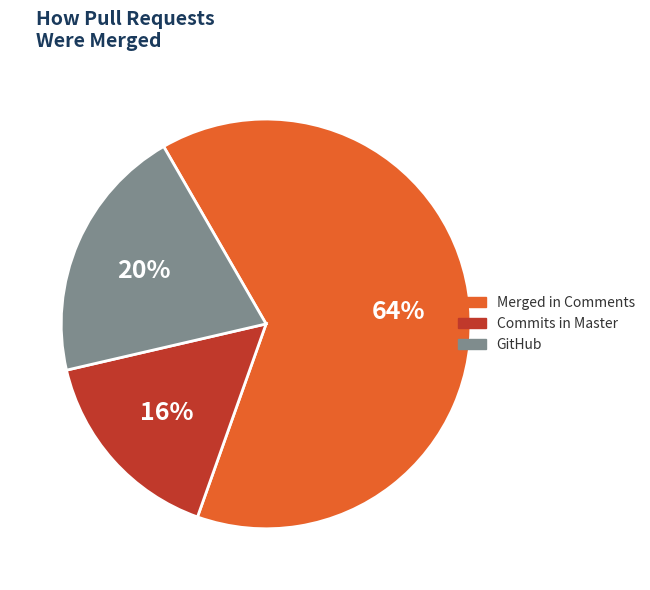

Which slice is the largest?

Merged in Comments